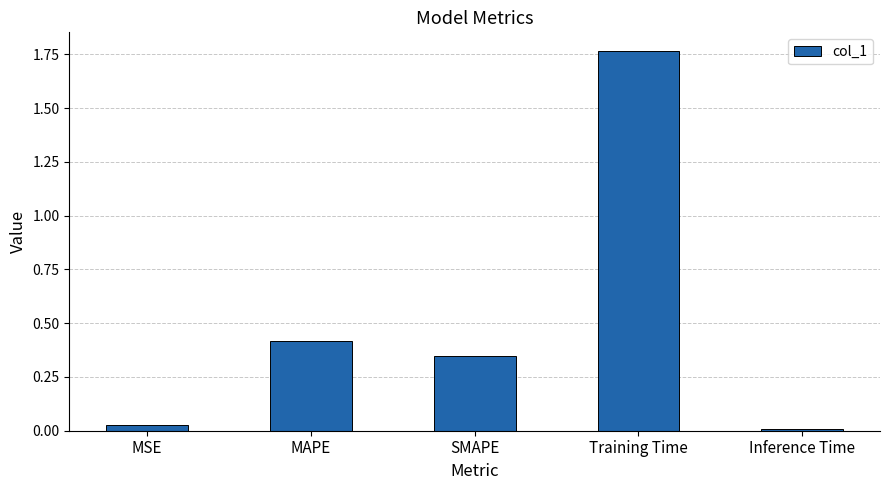

Between SMAPE and Inference Time, which is larger?

SMAPE